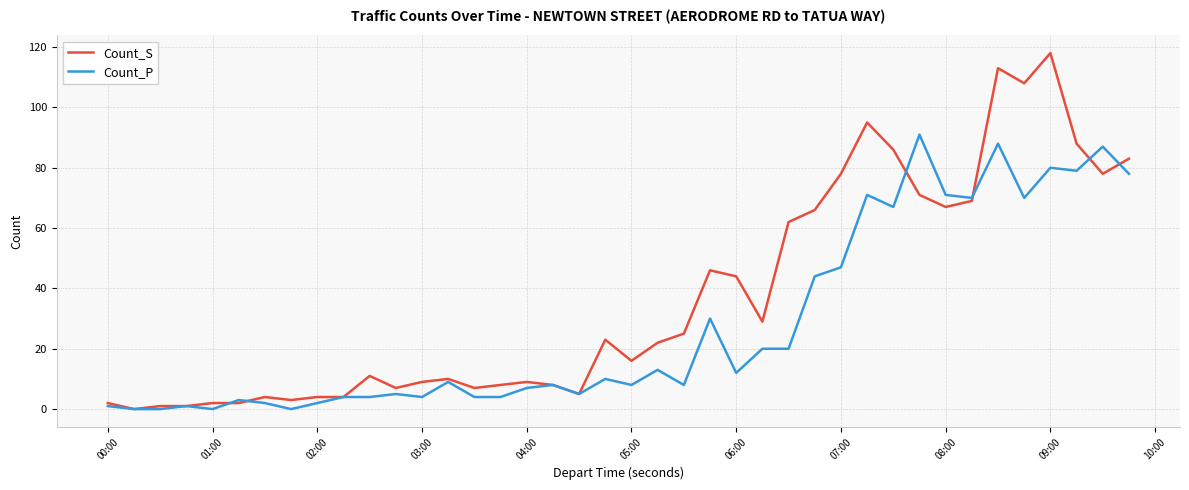

Which series has the largest range (max minus min)?

Count_S